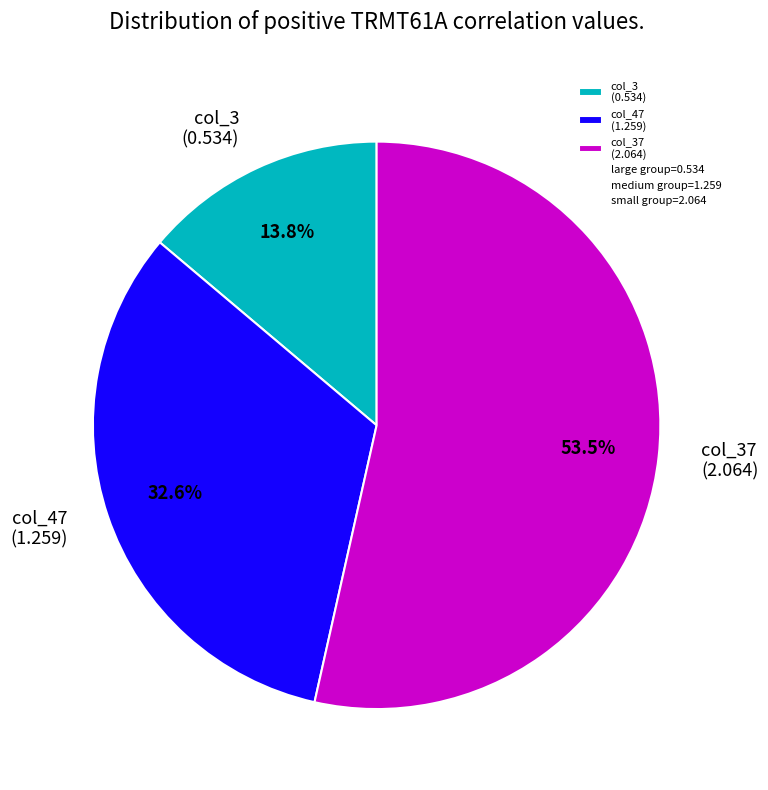

What is the total percentage of col_37 (2.064) and col_47 (1.259)?

86.2%